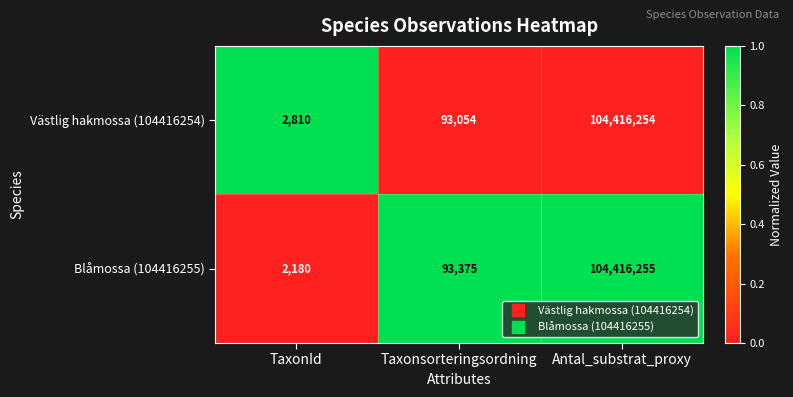

Which series has the largest range (max minus min)?

Blåmossa (104416255)